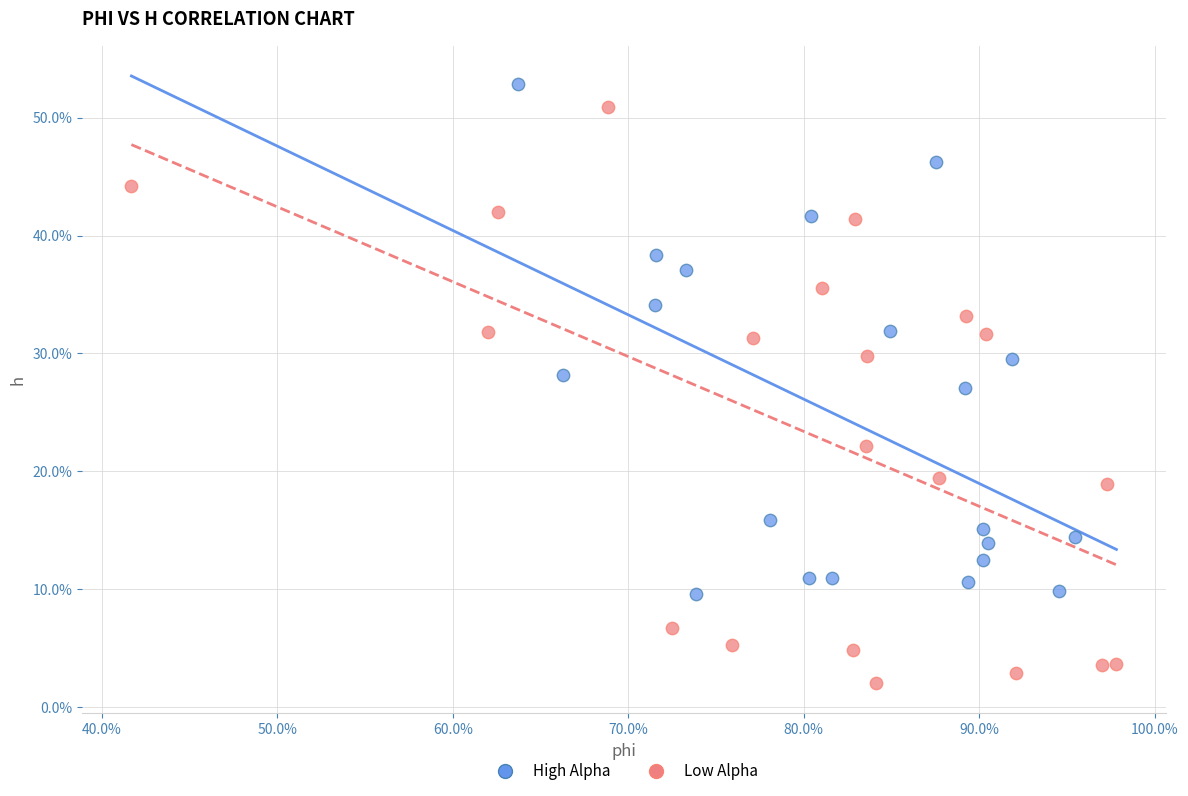

What are all the series names shown in the legend?

High Alpha, Low Alpha